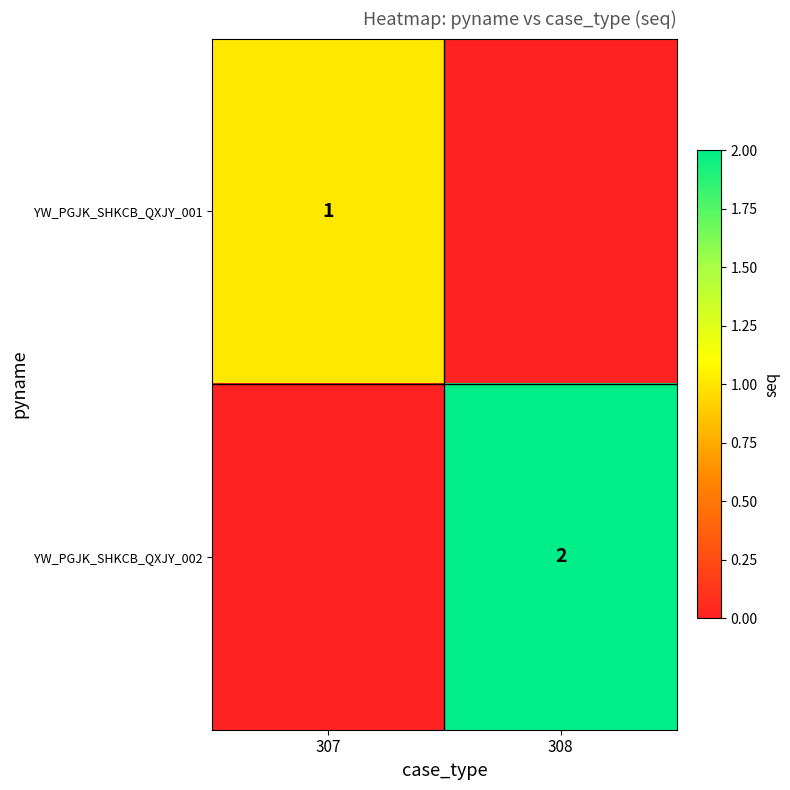

How many data points does each series have?

2